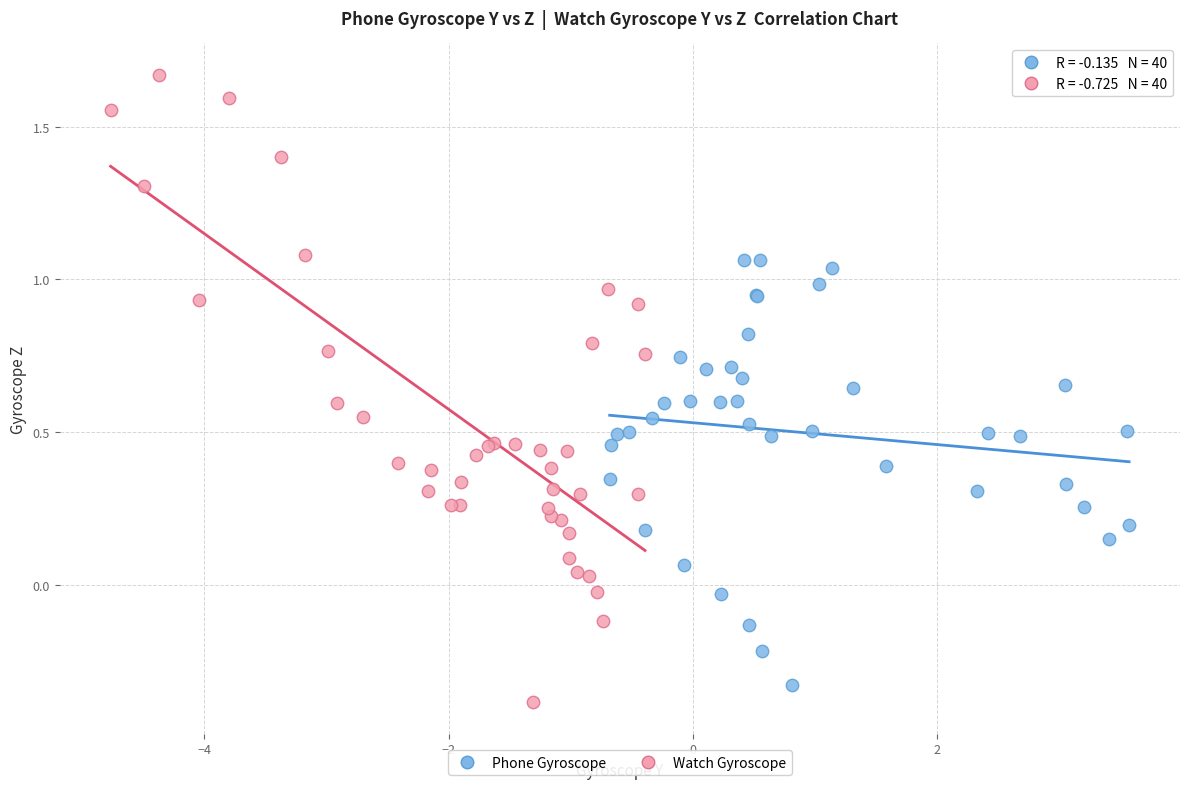

Which series contains the highest Y value?

Watch Gyroscope